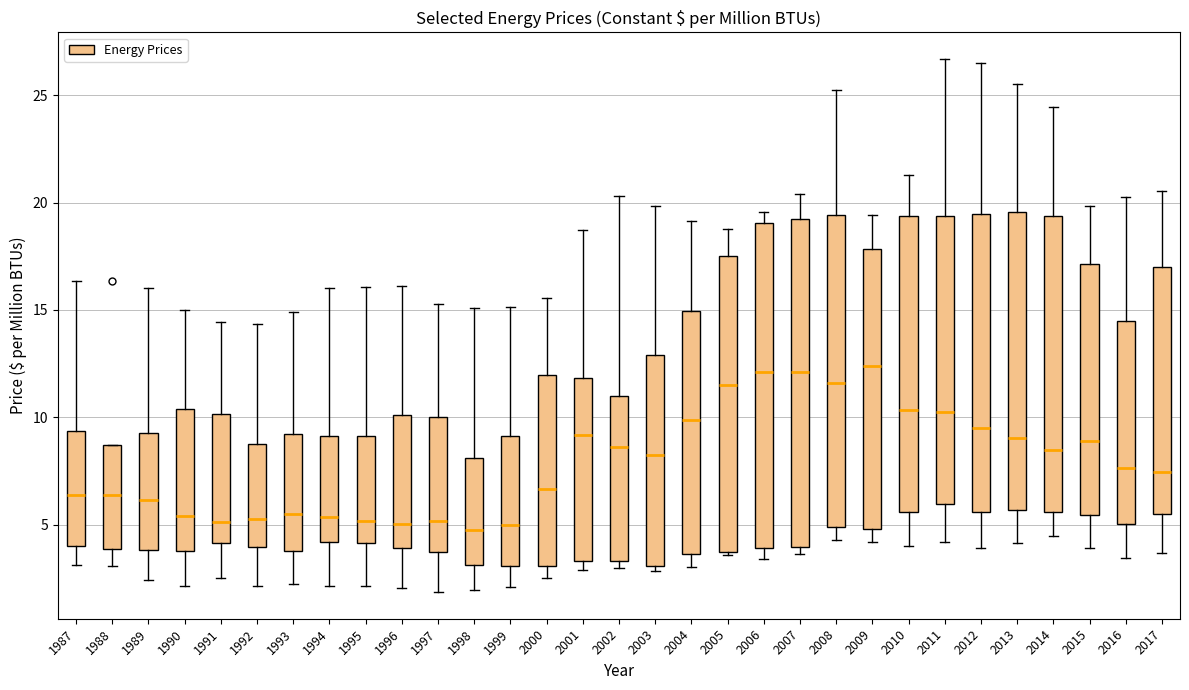

Where does the median line of the box at x = 2001 sit on the y-axis? The values are not printed on the chart, so give them approximately, as read against the axis.

9.0